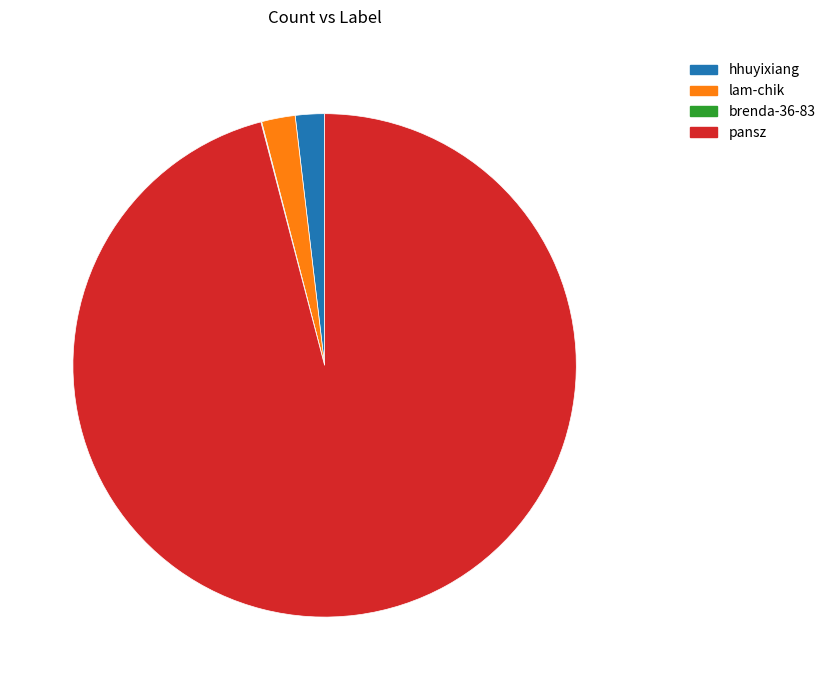

What is the largest slice in the pie chart?

pansz